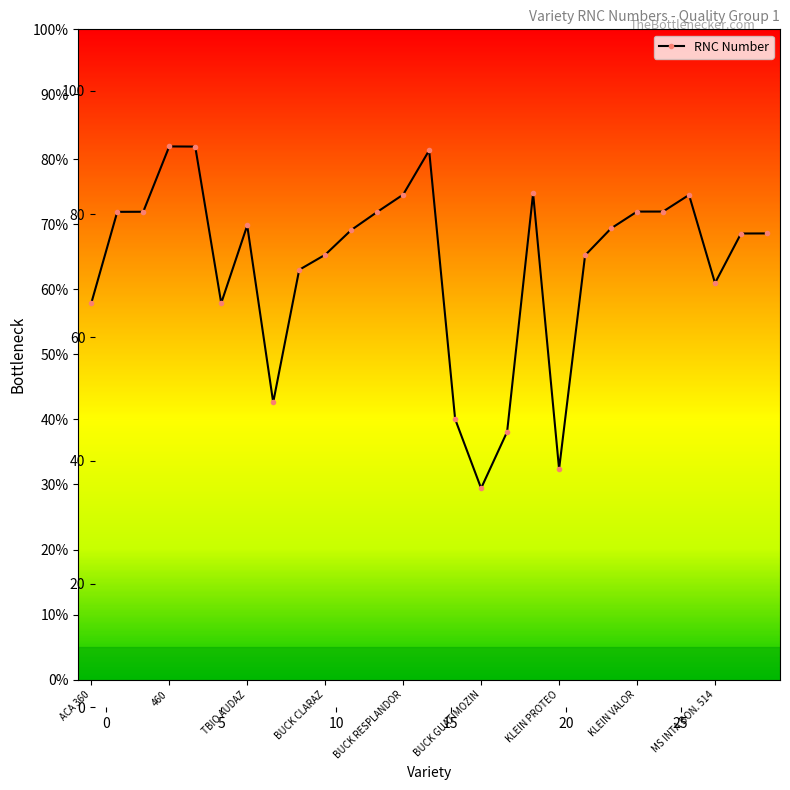

What is the smallest value displayed?

29.4